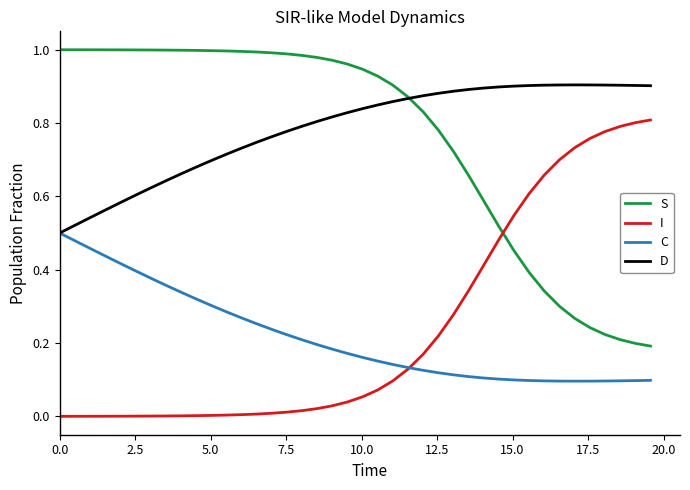

After their last crossing, which series has the higher values: S or I?

I